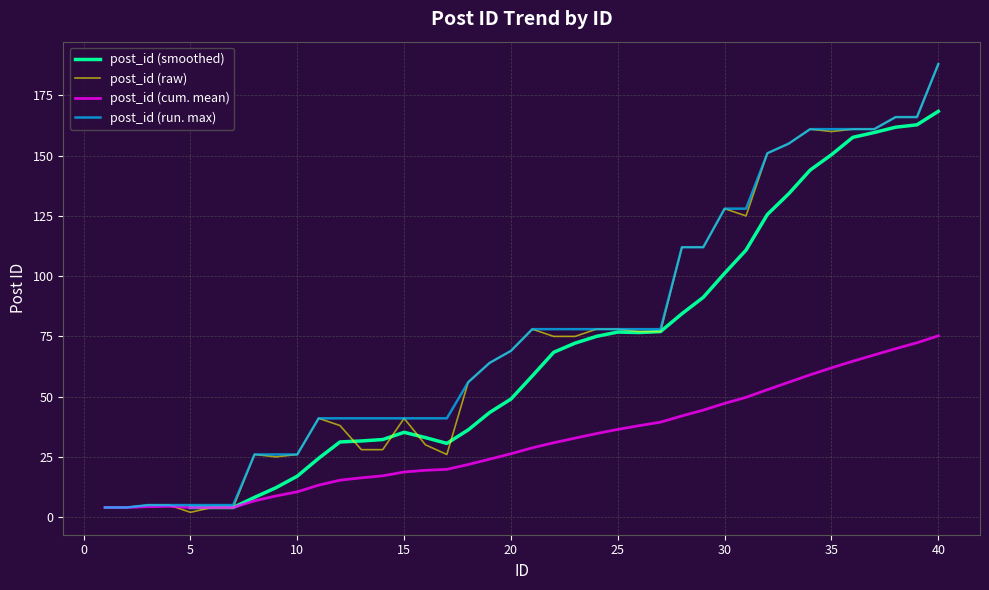

Which label corresponds to the largest value in the chart?

40